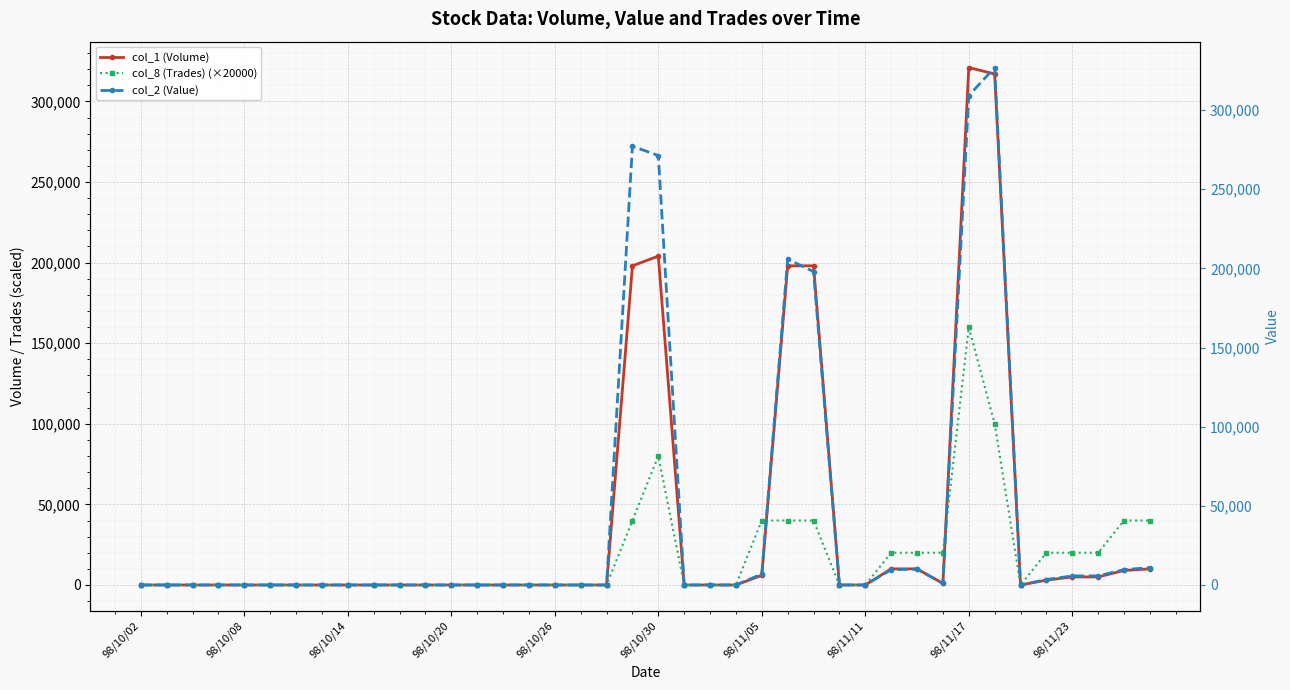

How many lines are shown in the chart?

3